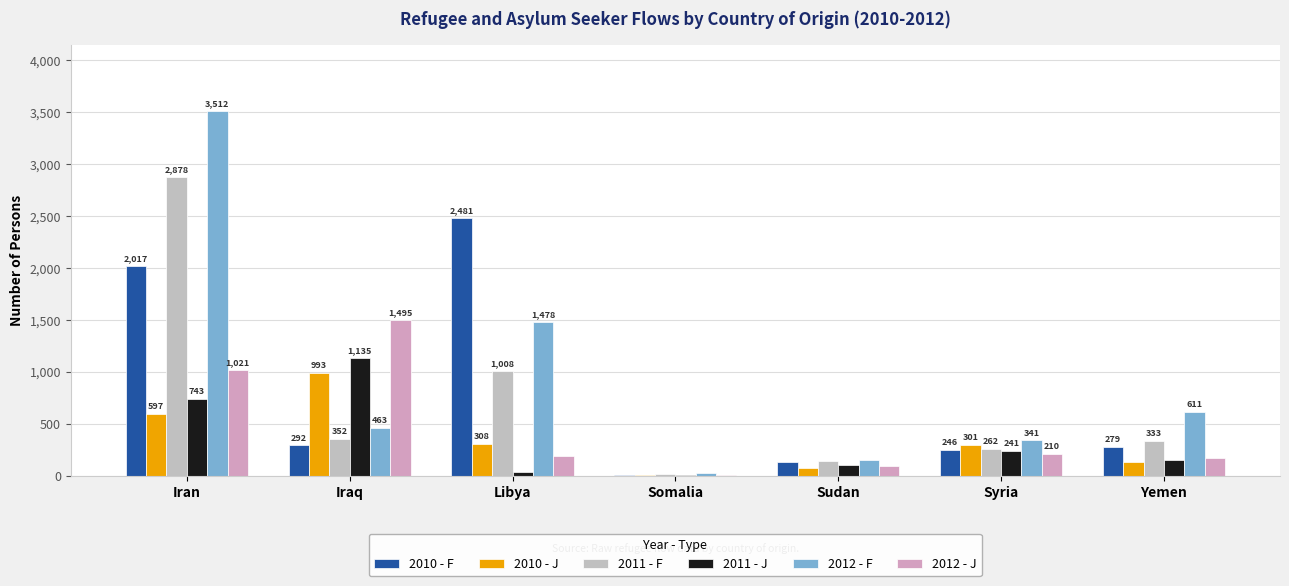

What value does the 2012 - F series have at Syria?

341